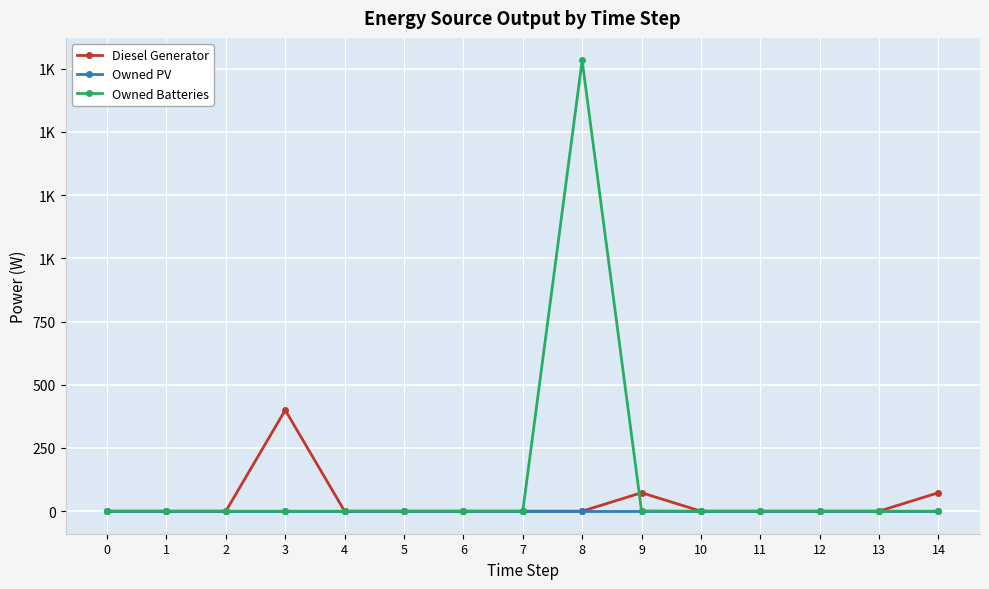

Reading right to left, transcribe all the data shown in this chart.

Diesel Generator: 14=73	13=0	12=0	11=0	10=0	9=73	8=0	7=0	6=0	5=0	4=0	3=400	2=0	1=0	0=0
Owned PV: 14=0	13=0	12=0	11=0	10=0	9=0	8=0	7=0	6=0	5=0	4=0	3=0	2=0	1=0	0=0
Owned Batteries: 14=0	13=0	12=0	11=0	10=0	9=1	8=1783	7=0	6=0	5=0	4=0	3=0	2=0	1=0	0=0